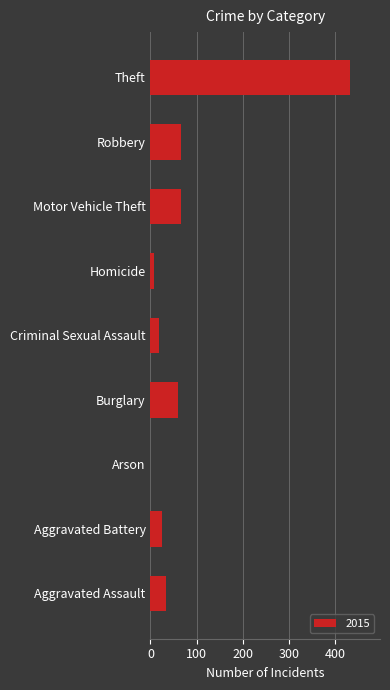

What is the approximate value at Aggravated Assault?

33